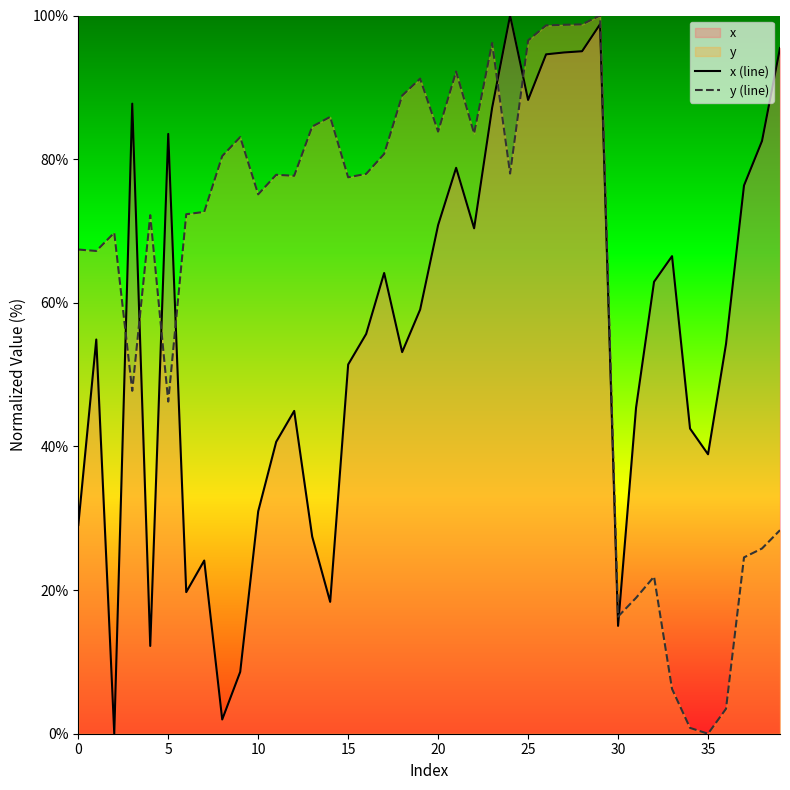

The y (line) series shows 46.2 at 5. True or false?

True